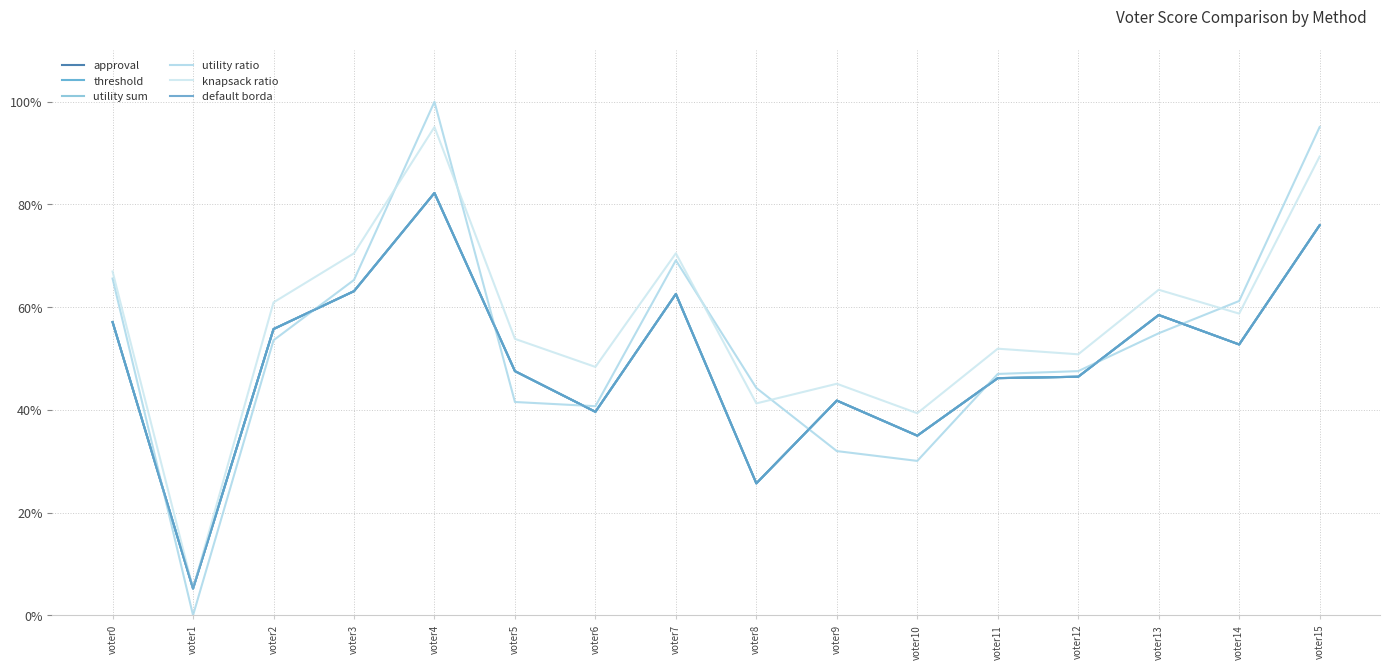

What is the sum of all knapsack ratio values?

911.2